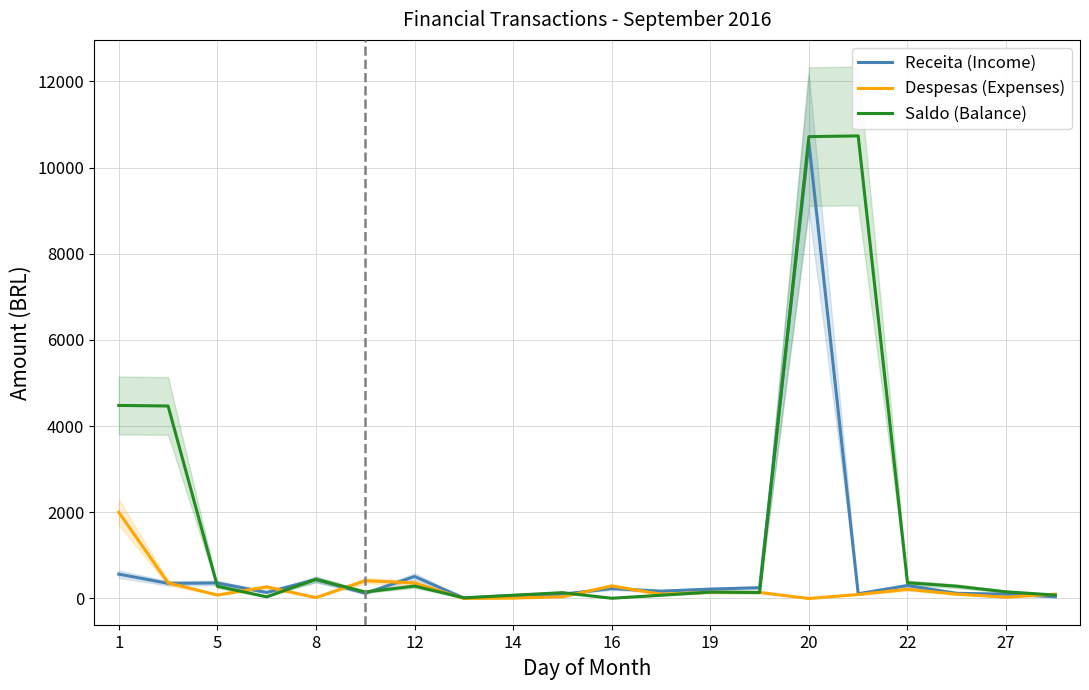

At which category does Despesas (Expenses) reach its first local valley?

5